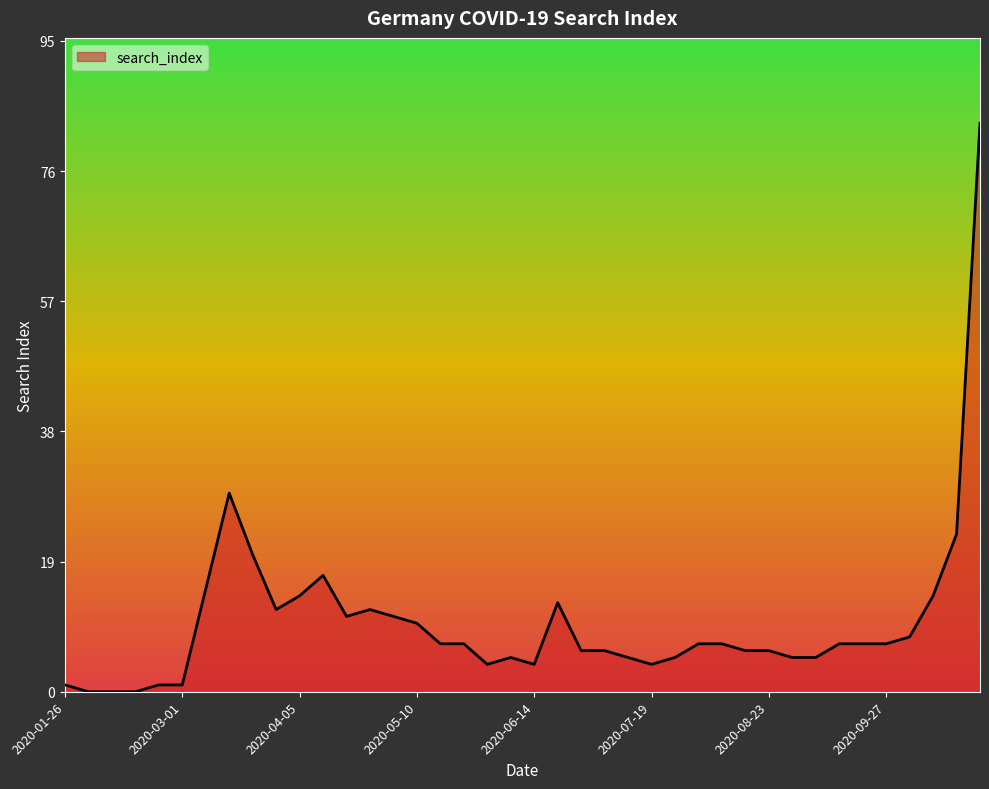

What is the greatest value displayed?

83